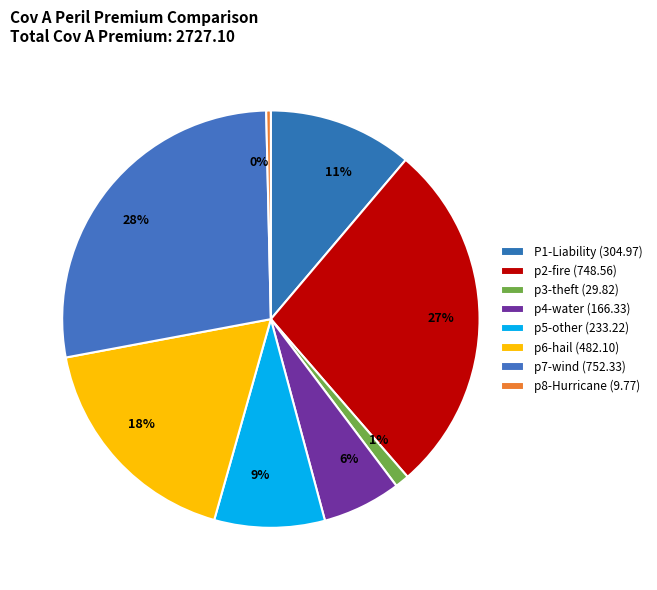

What portion of the pie excludes p4-water?

93.9%